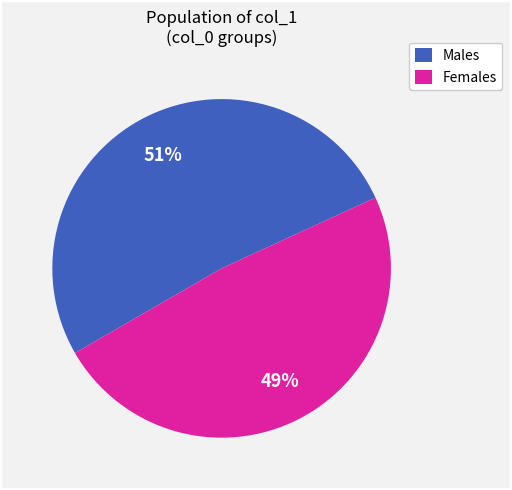

Rank the categories by value from highest to lowest.

Males, Females